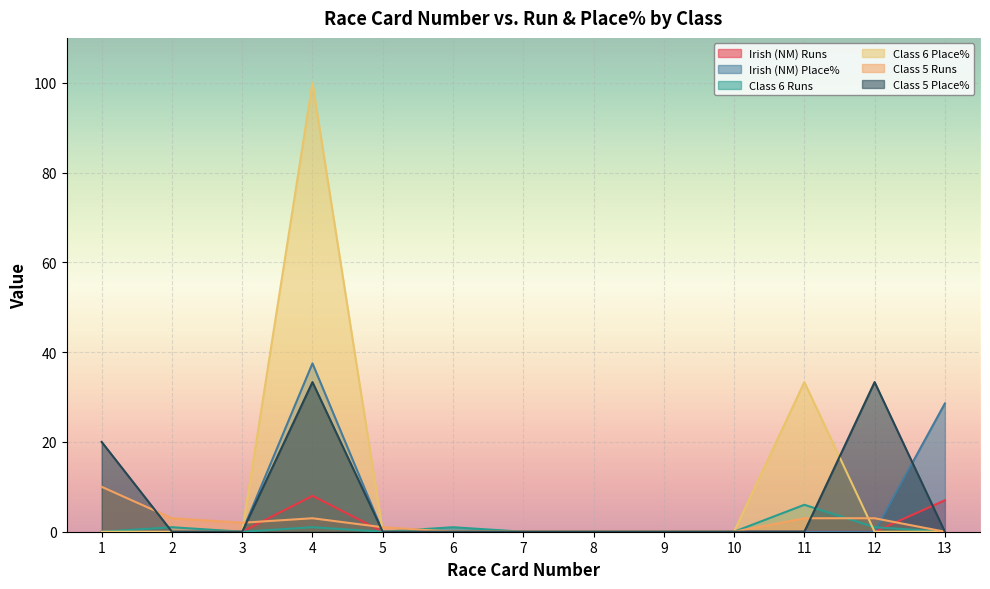

Is the value of Class 6 Runs at 4 greater than the value of Irish (NM) Runs at 4?

No